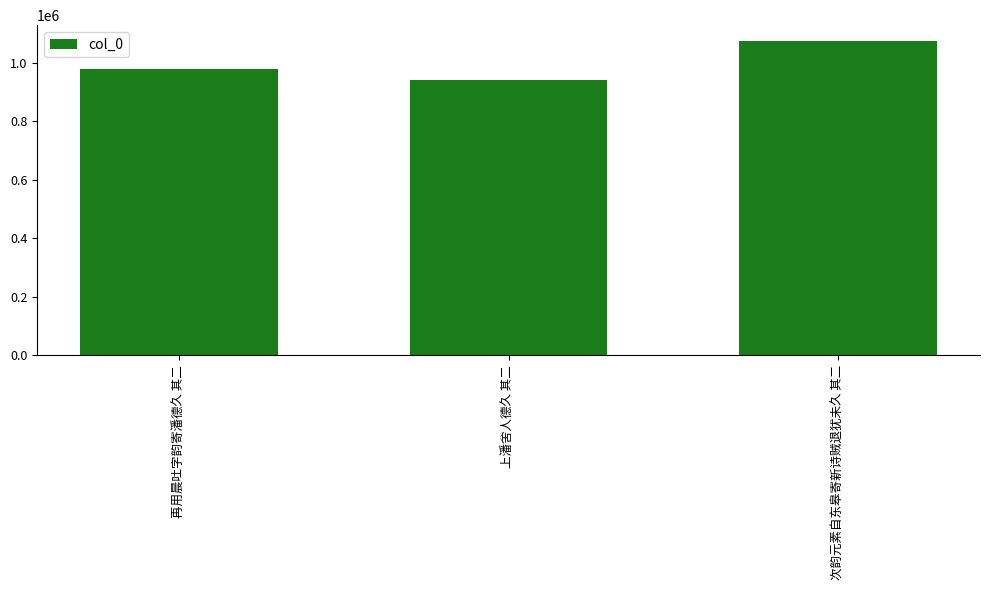

What is the sum of the values at 再用晨吐字韵寄潘德久 其二 and 上潘舍人德久 其二?

1919267